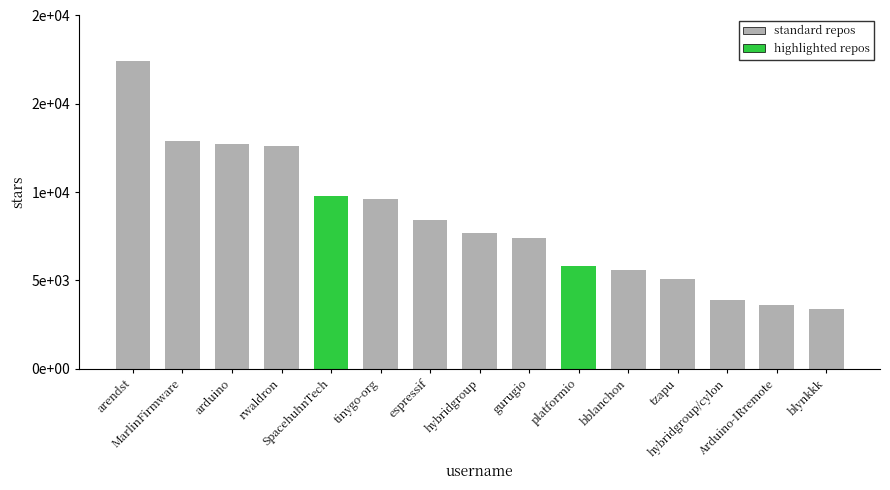

Reading left to right, what are all the values shown in this chart?

arendst=17400	MarlinFirmware=12900	arduino=12700	rwaldron=12600	SpacehuhnTech=9800	tinygo-org=9600	espressif=8400	hybridgroup=7700	gurugio=7400	platformio=5800	bblanchon=5600	tzapu=5100	hybridgroup/cylon=3900	Arduino-IRremote=3600	blynkkk=3400